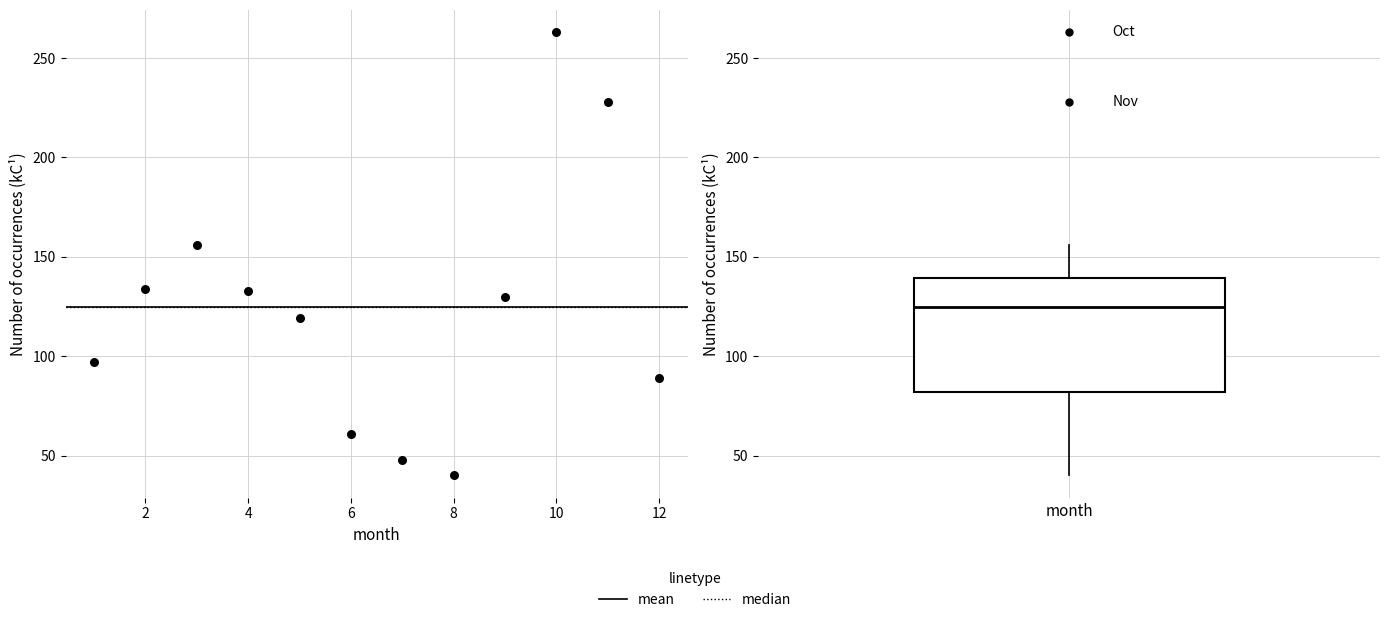

What Y value in the scatter plot is closest to 151?

156